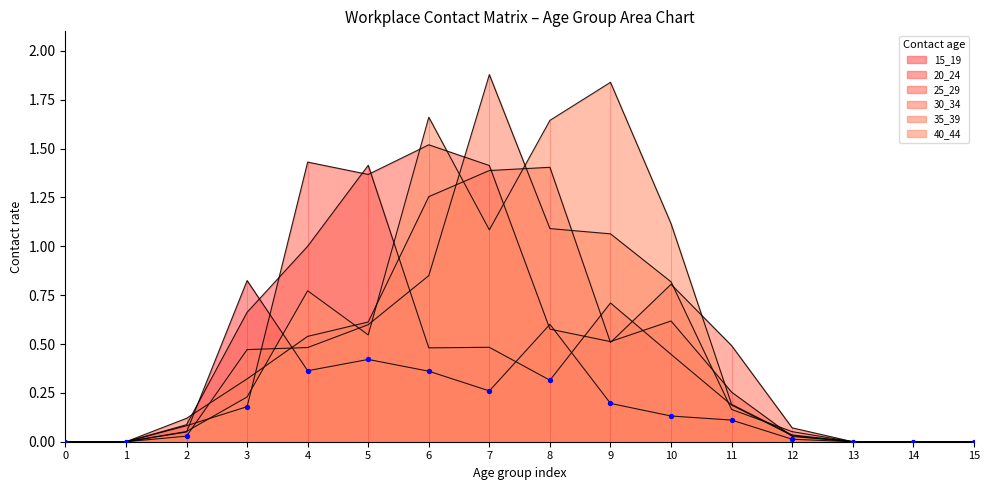

What is the total value across all series at 2?

0.4